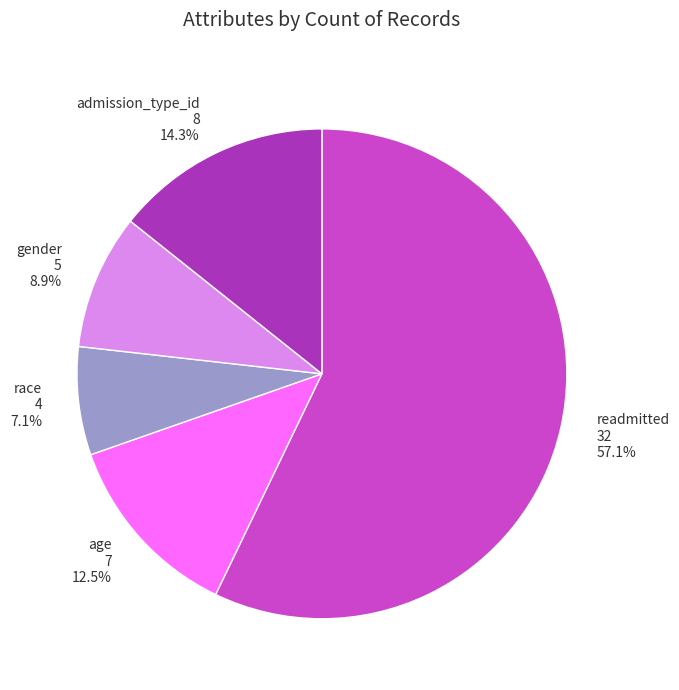

To the nearest percent, what is the difference between the race and readmitted slice percentages?

50%